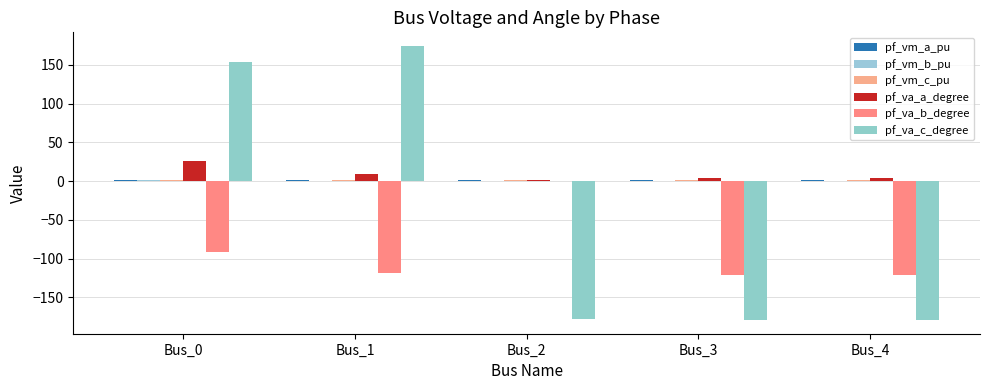

Are the bars grouped side by side (vs. stacked)?

Yes